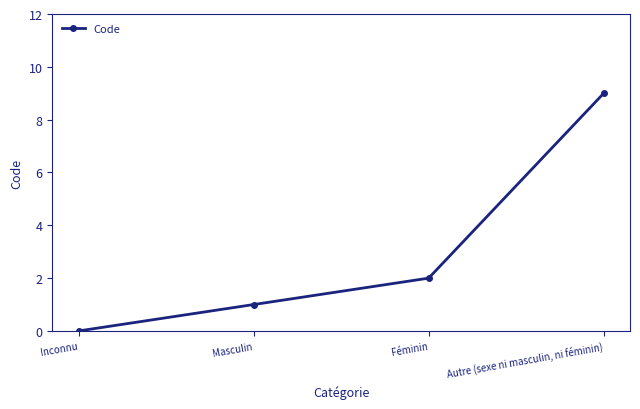

Which category has the lowest value across all series?

Inconnu